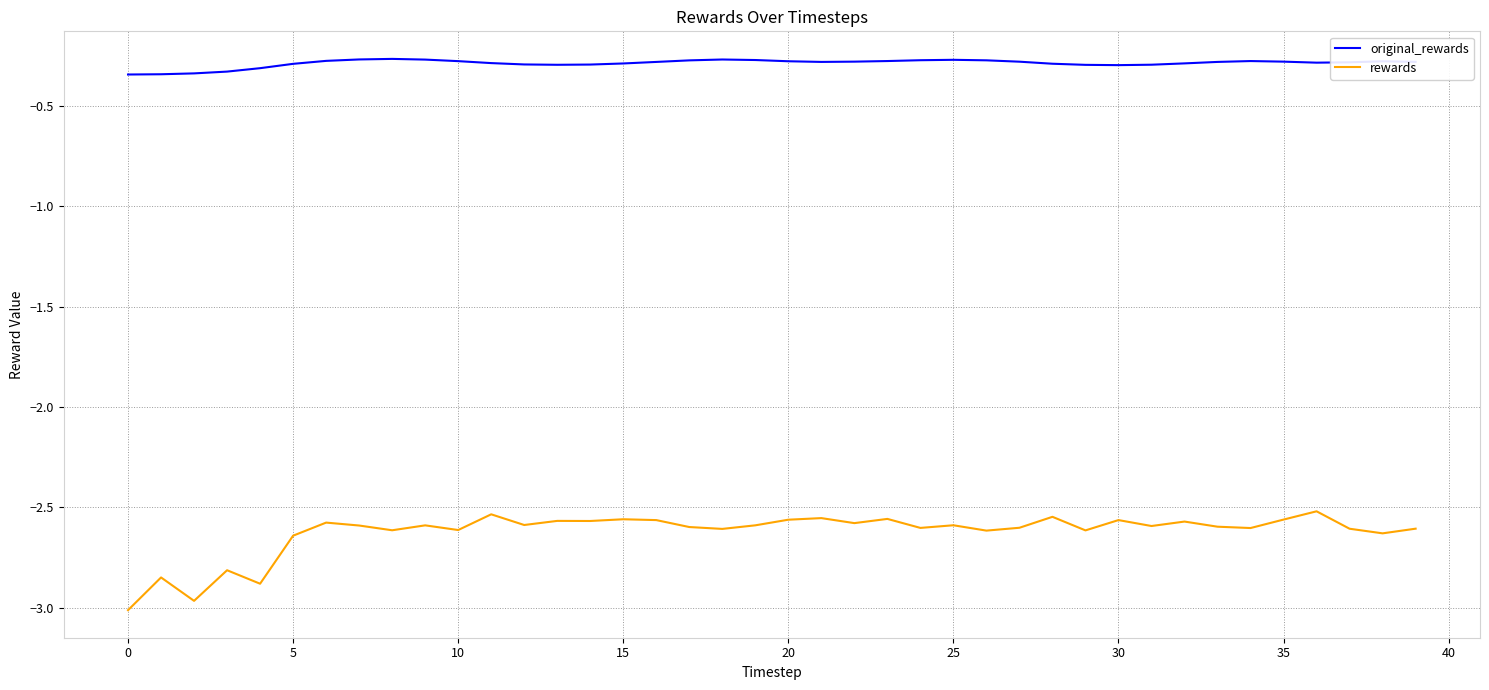

Which series has the largest total across all categories?

original_rewards